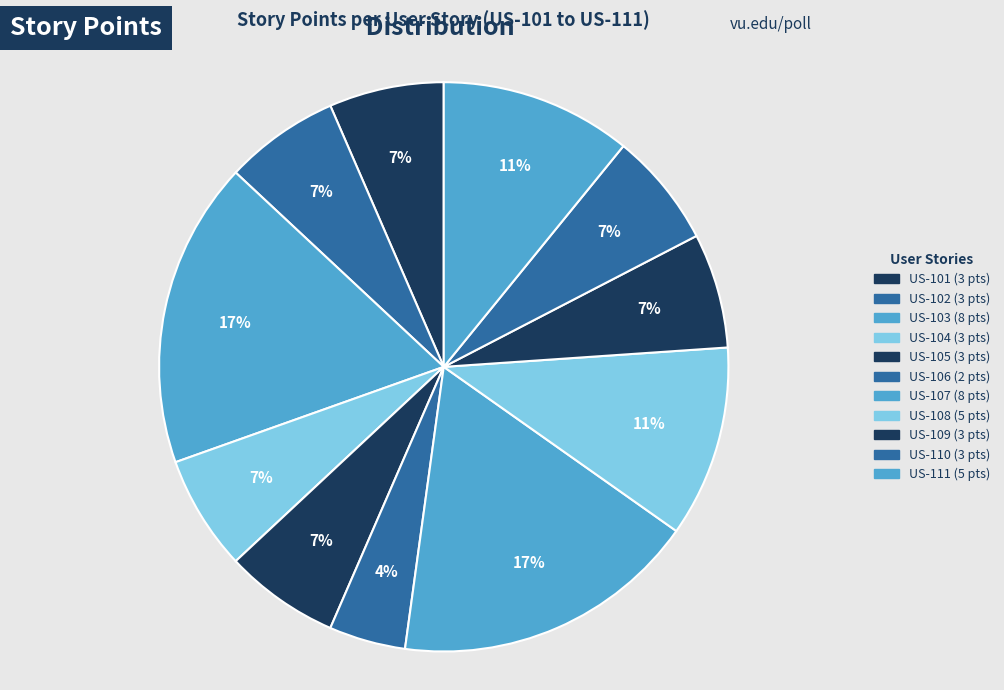

To the nearest percent, what percentage of the pie is US-106?

4%